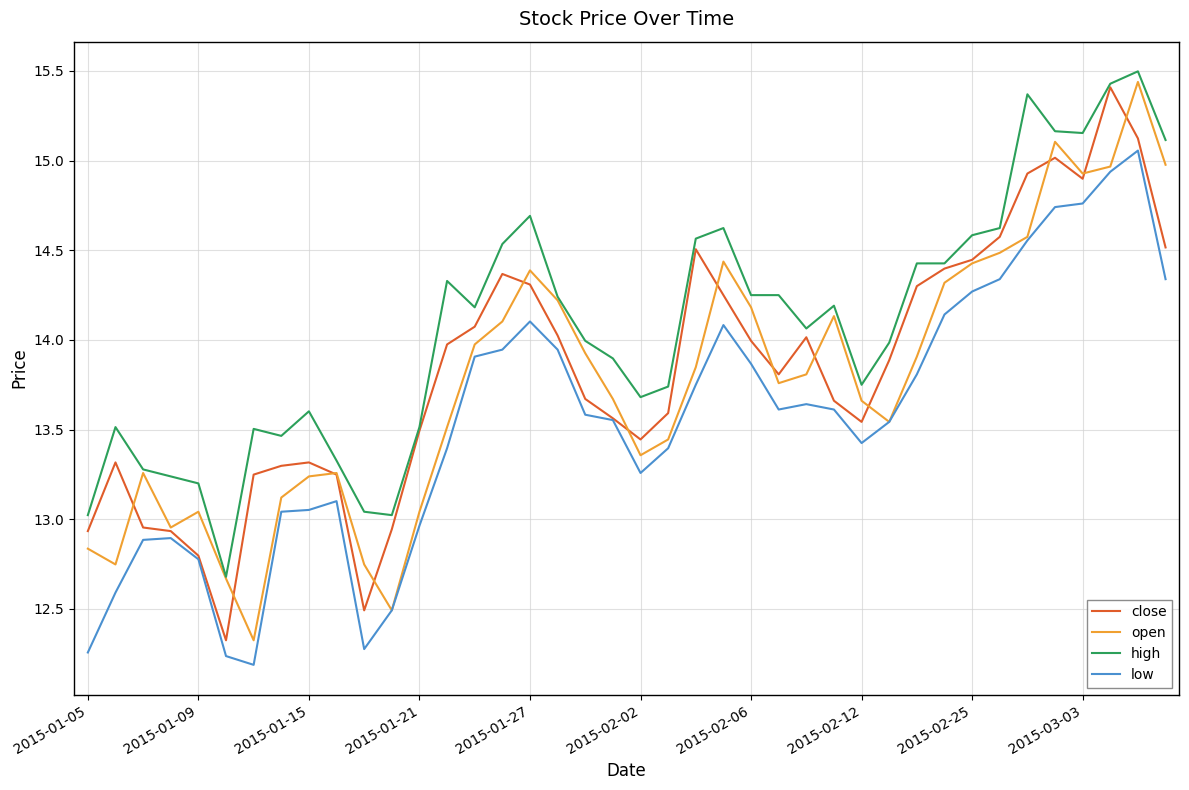

How many lines are shown in the chart?

4